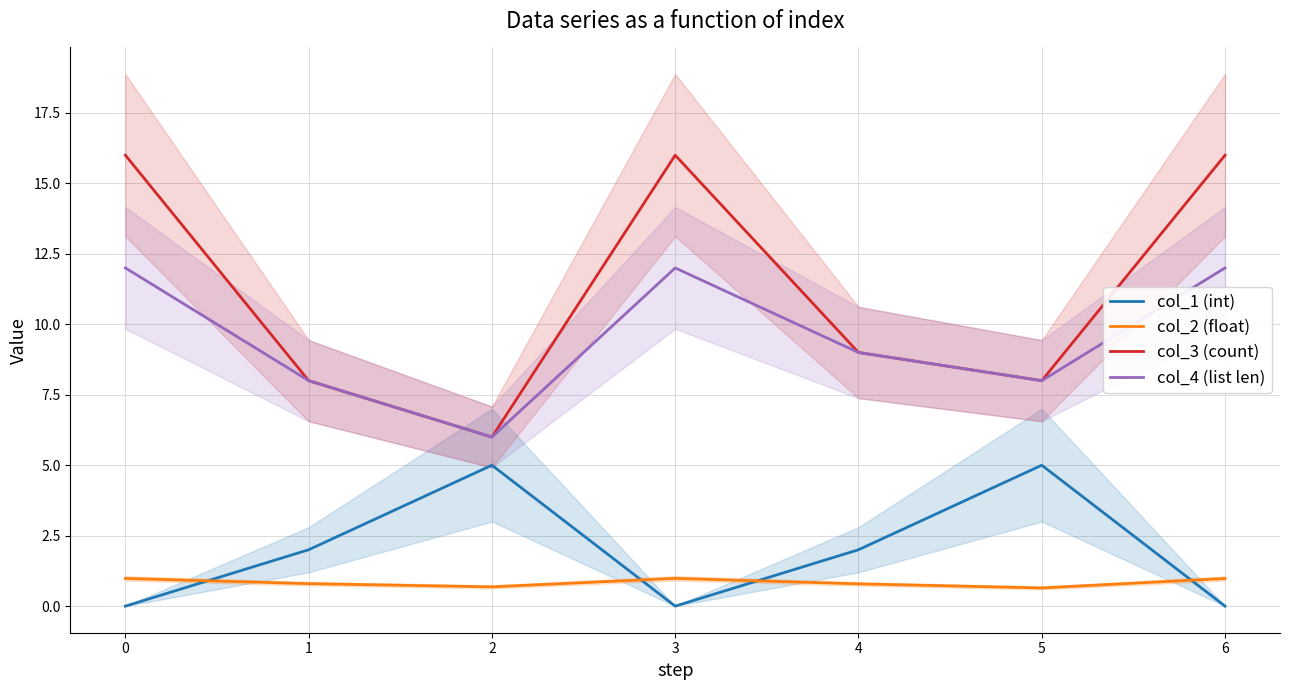

Is it true that col_4 (list len) equals 12.0 at 0?

True